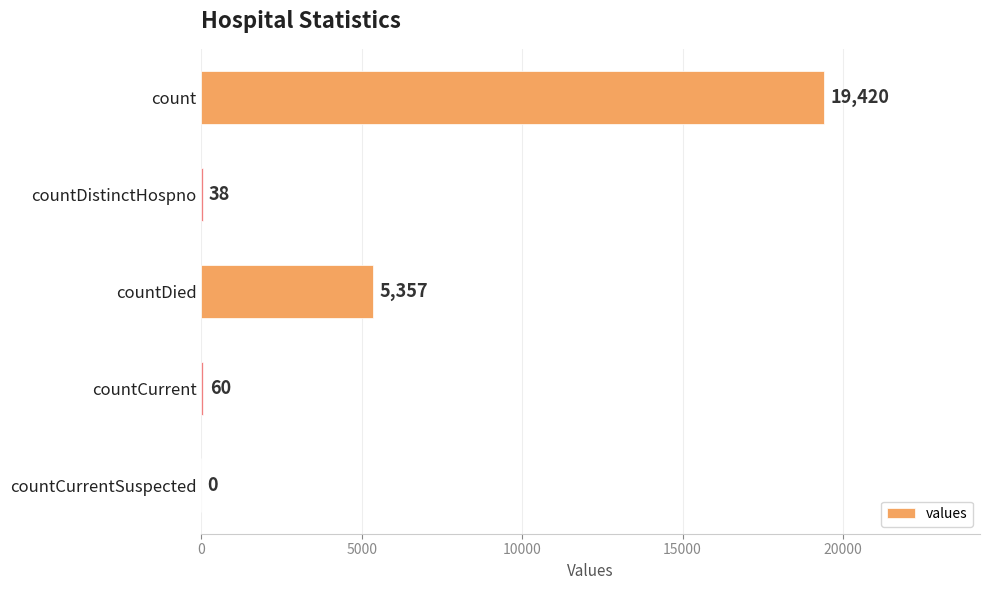

How many positive values are there?

4